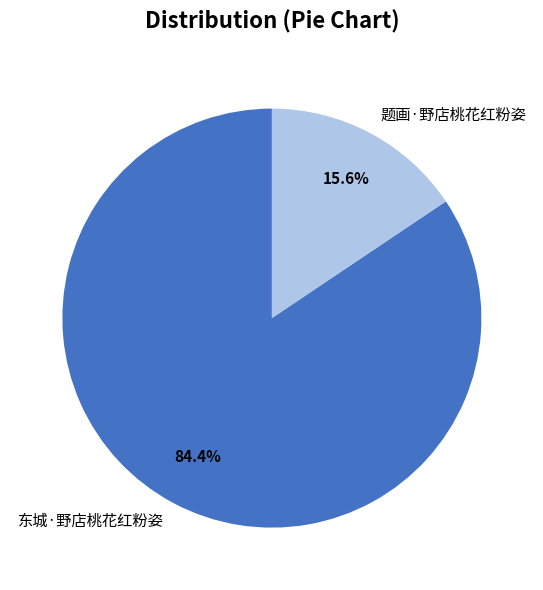

Which slice is the smallest?

题画·野店桃花红粉姿